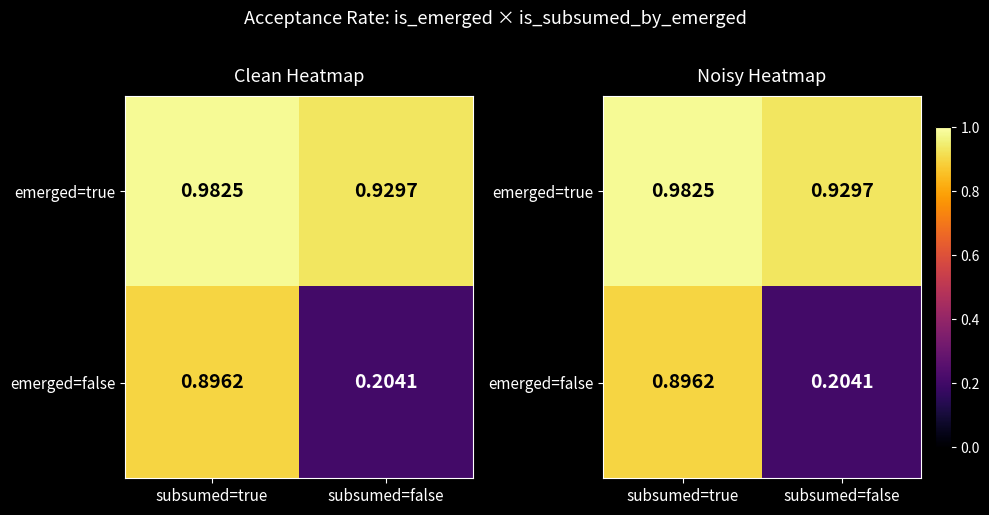

List the labels in order of emerged=false value, largest first.

subsumed=true, subsumed=false